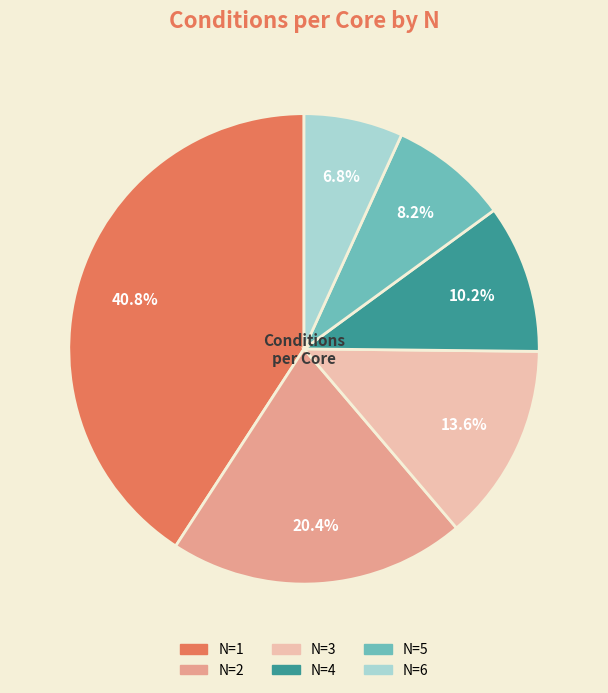

How many segments does this pie chart have?

6